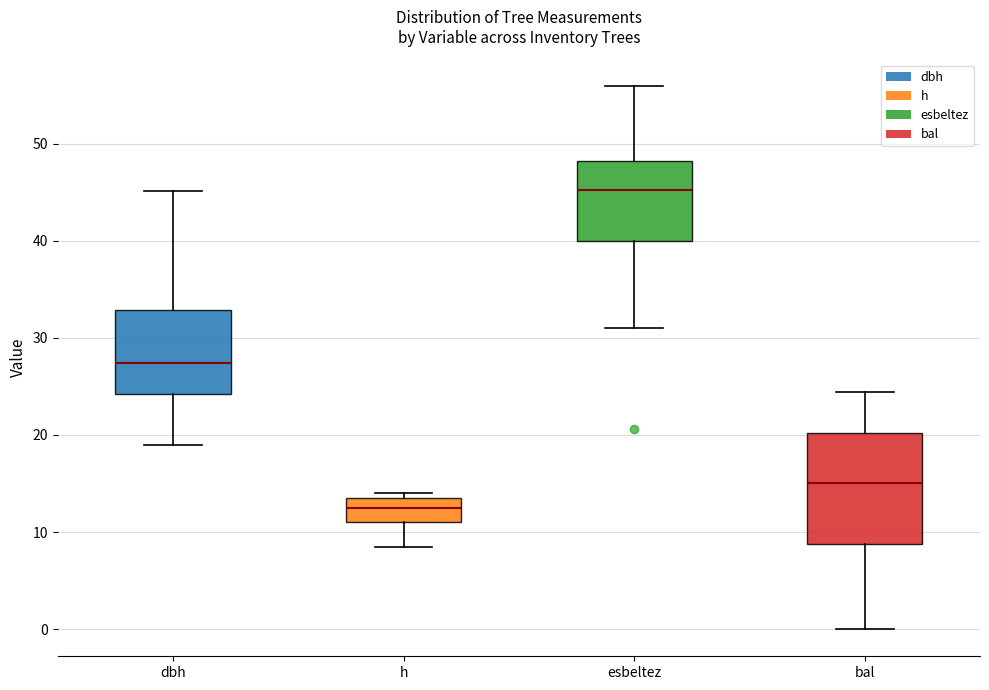

Reading left to right, read every box against the y-axis: the position of its median line, the range the box covers, and the ends of its whiskers. The values are not printed on the chart, so give them approximately, as read against the axis.

dbh: median 27, box 24 to 33, whiskers 19 to 45
h: median 13, box 11 to 14, whiskers 9 to 14 (just above the box's upper edge)
esbeltez: median 45, box 40 to 48, whiskers 31 to 56
bal: median 15, box 9 to 20, whiskers 0 to 24